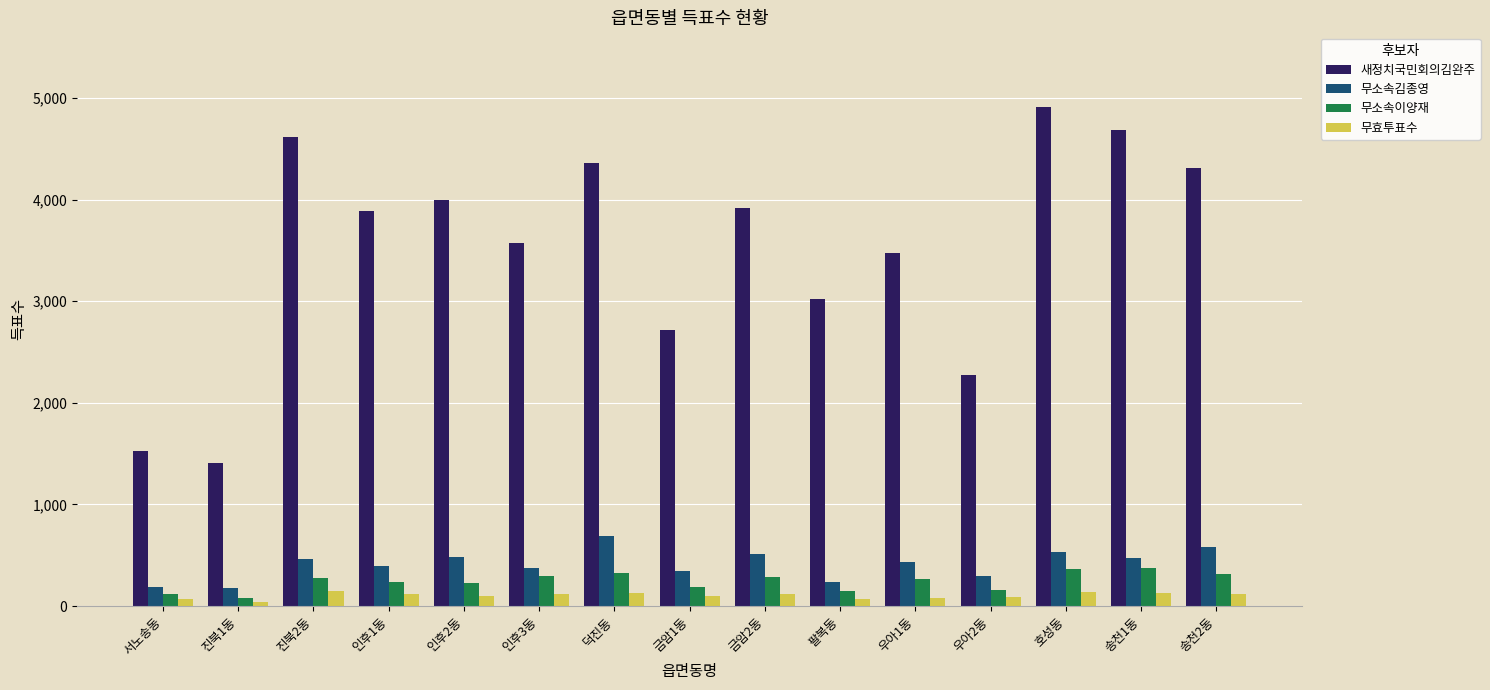

Where does the 새정치국민회의김완주 series first go above 3889?

진북2동